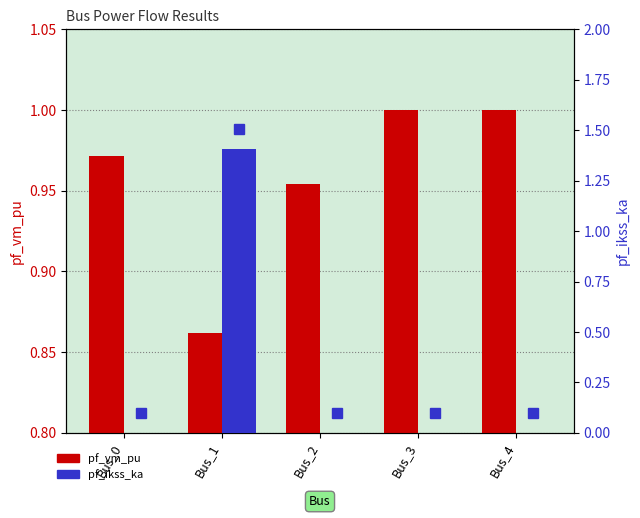

What is the maximum value shown in the chart?

1.4